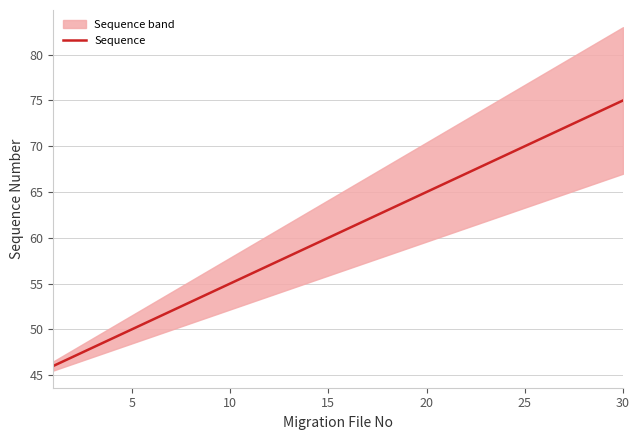

What is the highest value of the Sequence series?

75.0